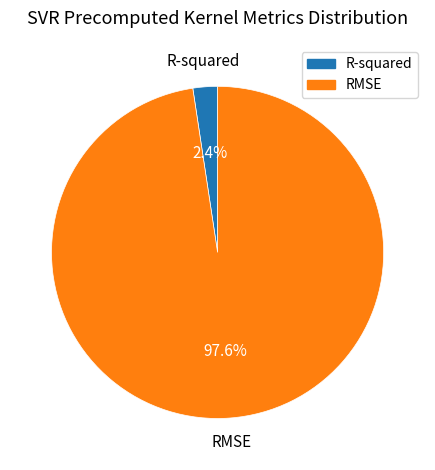

To the nearest percent, what is the combined percentage of R-squared and RMSE?

100%